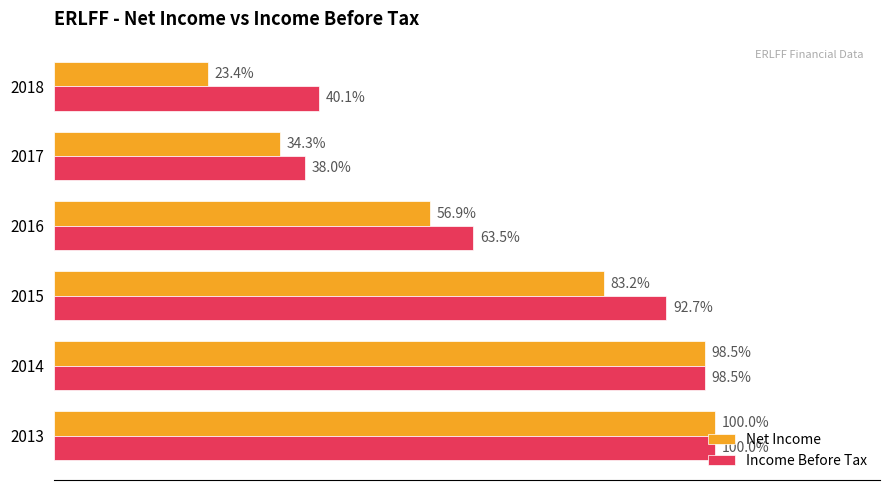

What are all the series names shown in the legend?

Net Income, Income Before Tax